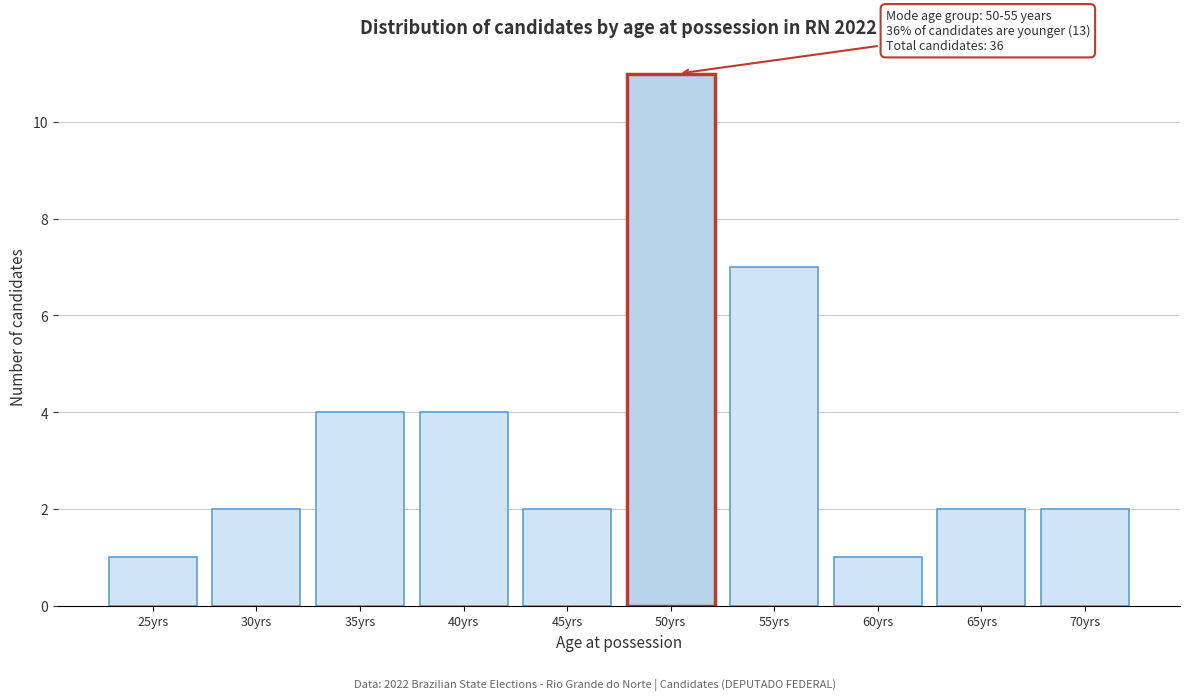

Reading left to right, extract all data points from this chart.

25yrs=1	30yrs=2	35yrs=4	40yrs=4	45yrs=2	50yrs=11	55yrs=7	60yrs=1	65yrs=2	70yrs=2